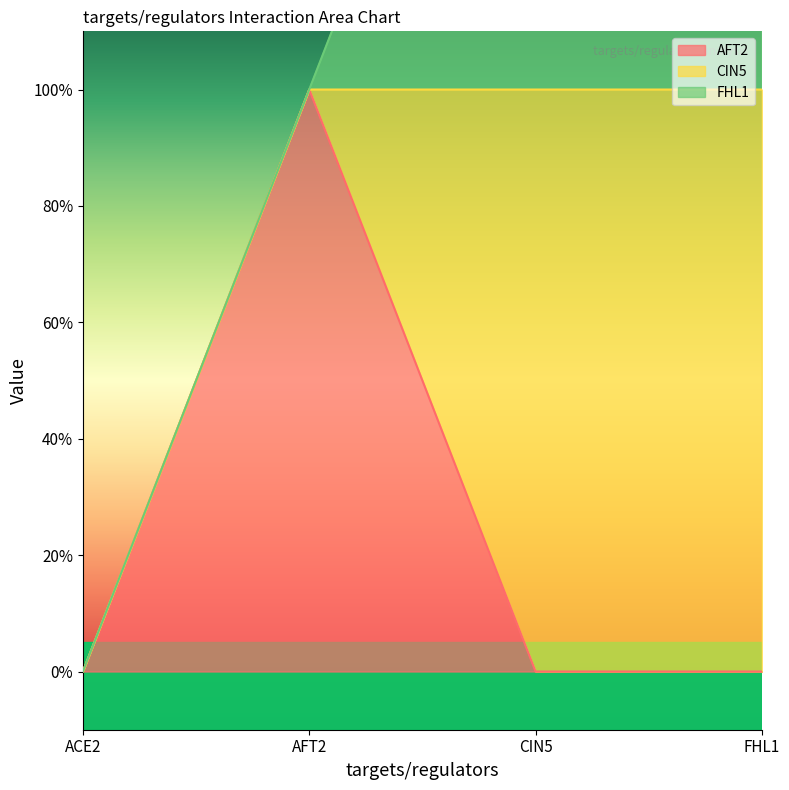

List the series in order of their peak value, lowest first.

AFT2, CIN5, FHL1